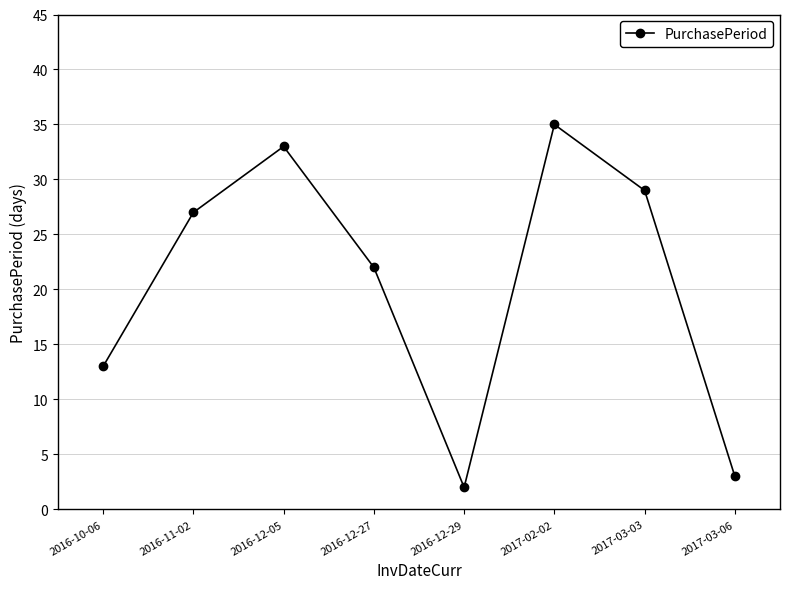

Reading right to left, extract all data points from this chart.

2017-03-06=3	2017-03-03=29	2017-02-02=35	2016-12-29=2	2016-12-27=22	2016-12-05=33	2016-11-02=27	2016-10-06=13